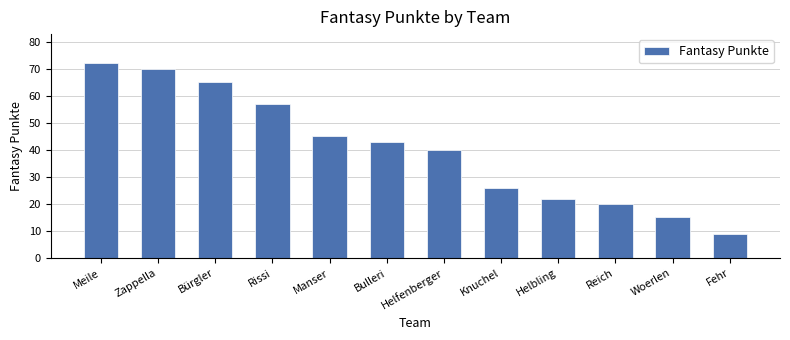

What is the label of the 4th bar from the right?

Helbling